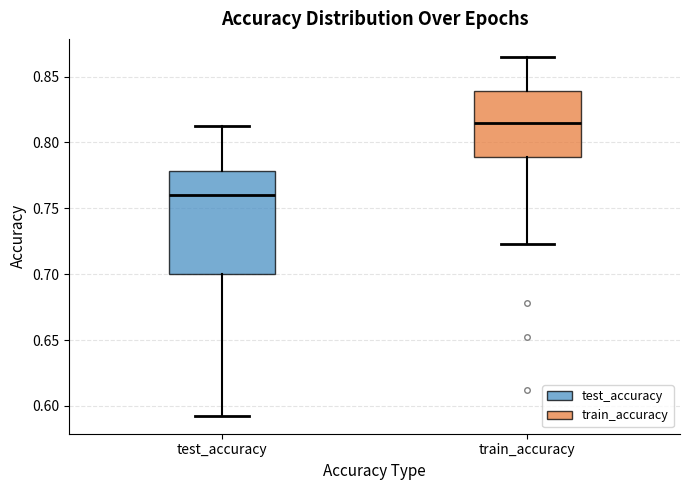

Which box is the tallest, from its lower edge to its upper edge?

test_accuracy